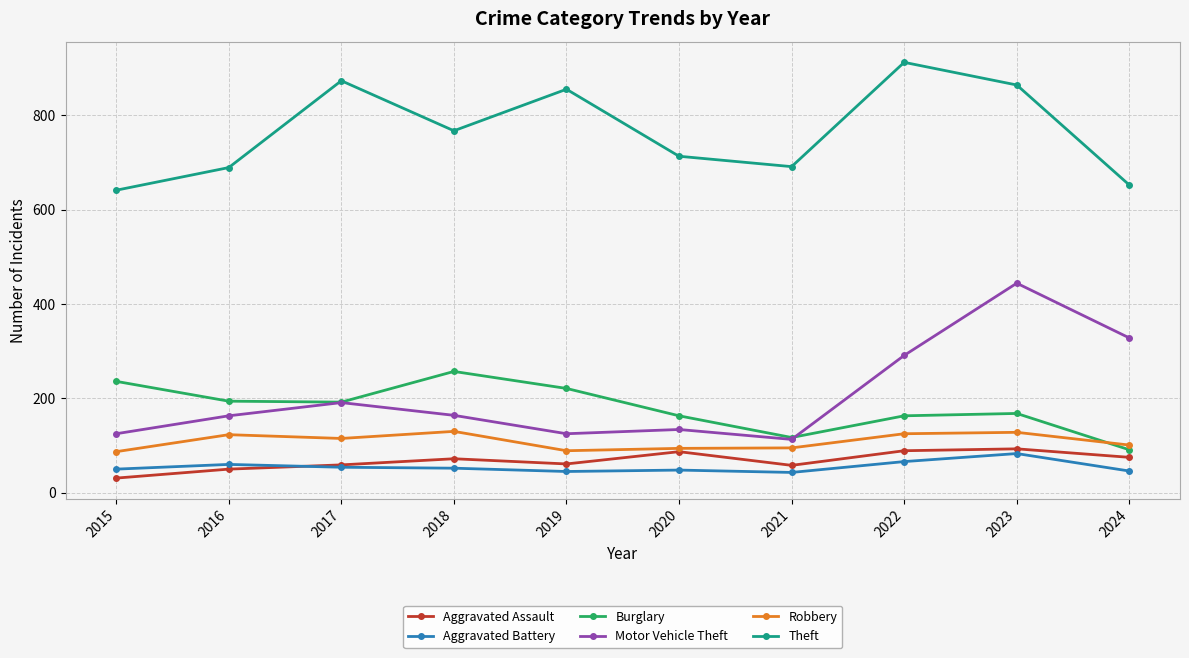

At which category is the sum across all series the highest?

2023